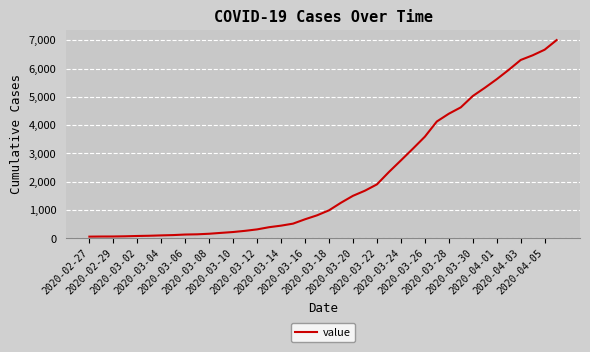

What is the difference between the maximum and minimum values?

6939